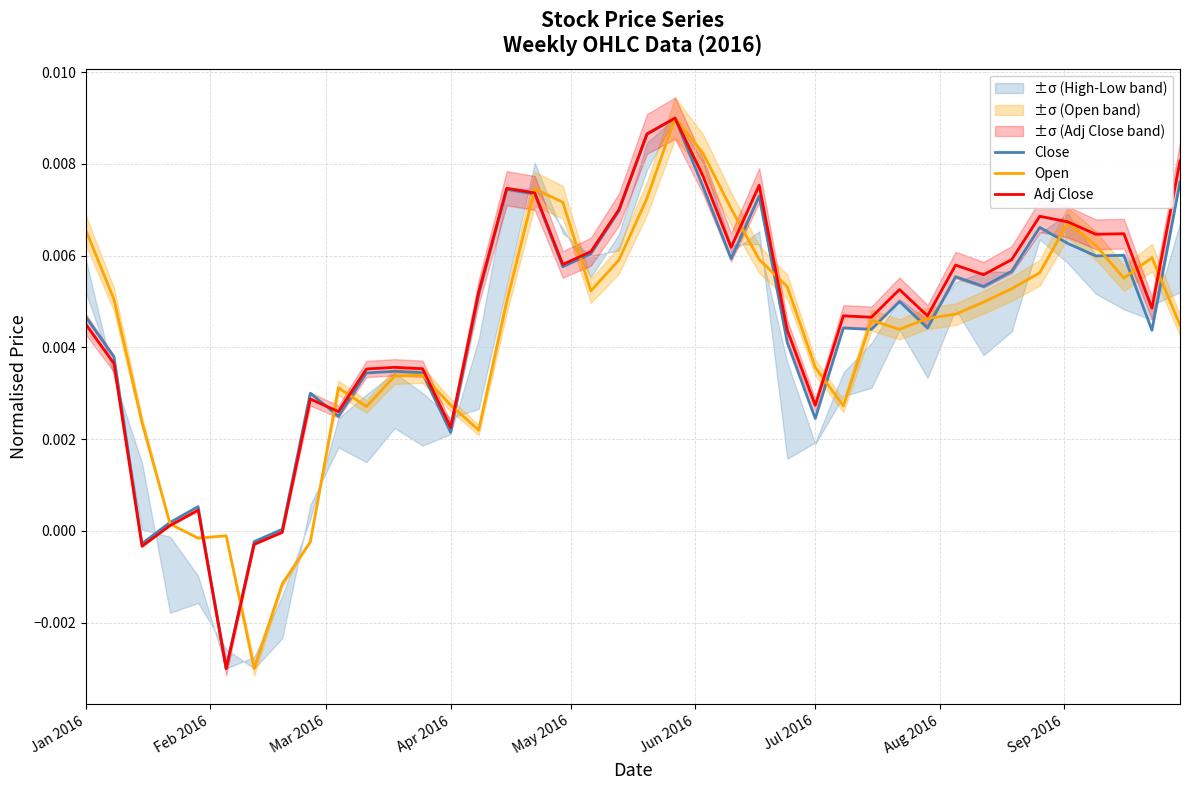

Which series has the largest total across all categories?

Adj Close